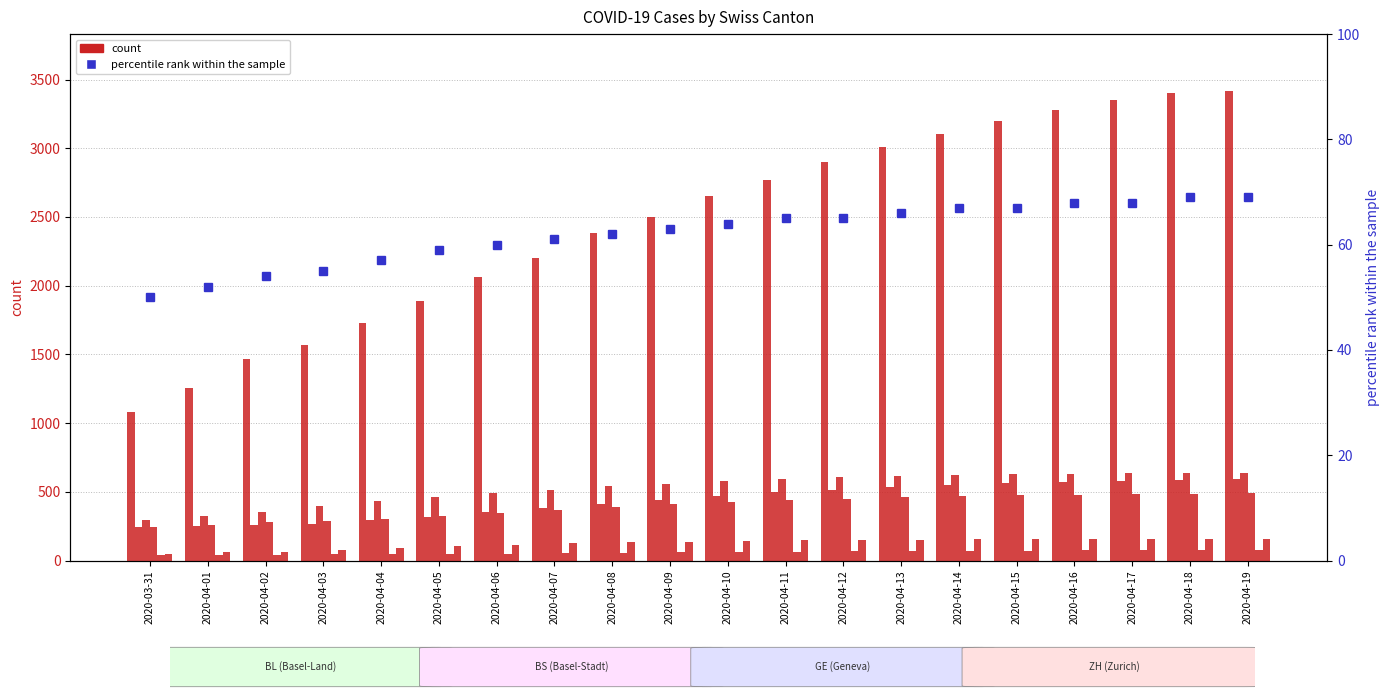

At which label does GE first exceed 425?

2020-04-11